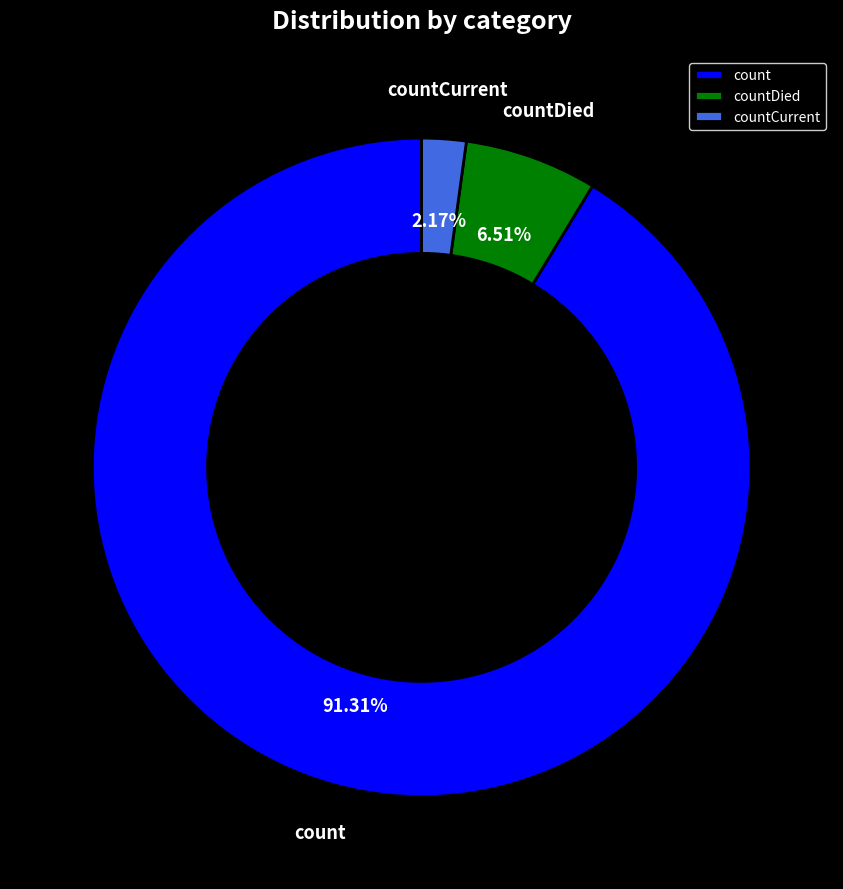

What is the ratio of the value at count to the value at countDied?

14.0